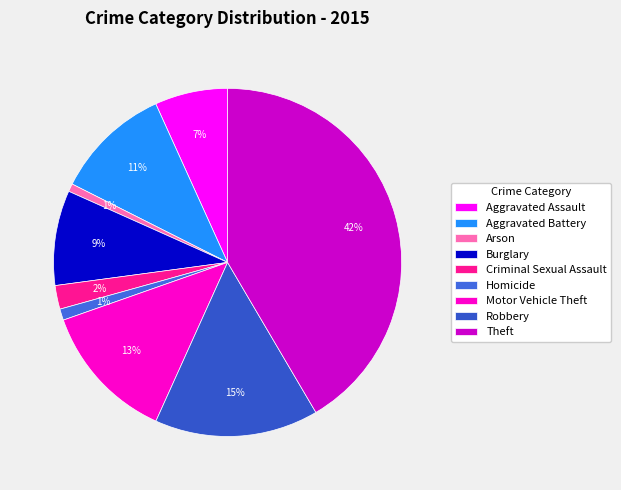

The Criminal Sexual Assault slice represents 7% of the pie. True or false?

False